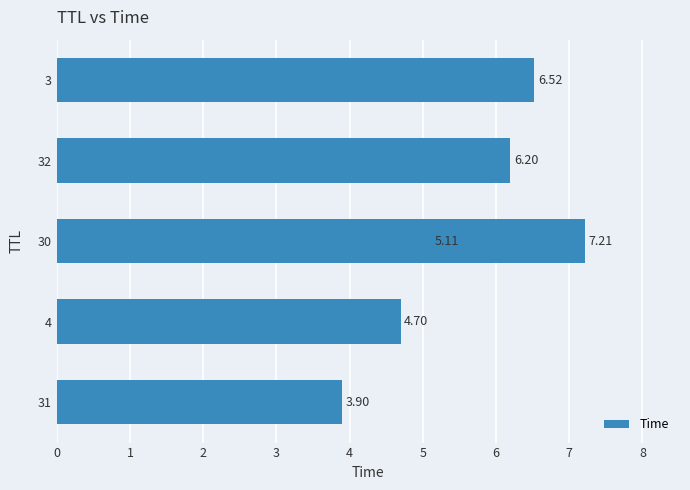

Count the number of data series in this chart.

1